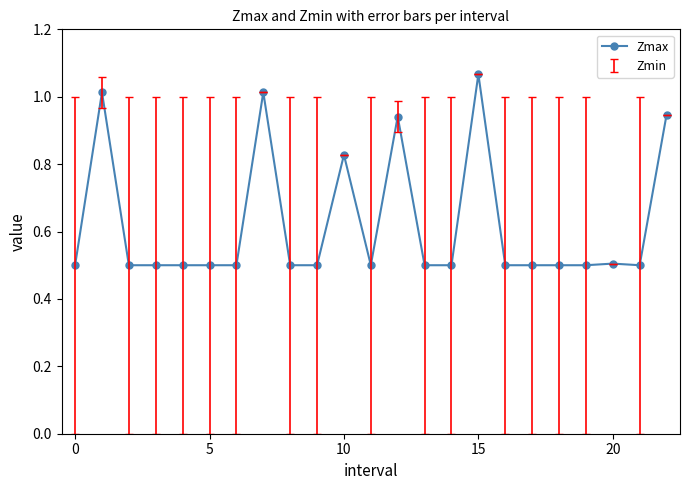

What is the difference between the maximum and minimum values?

0.6